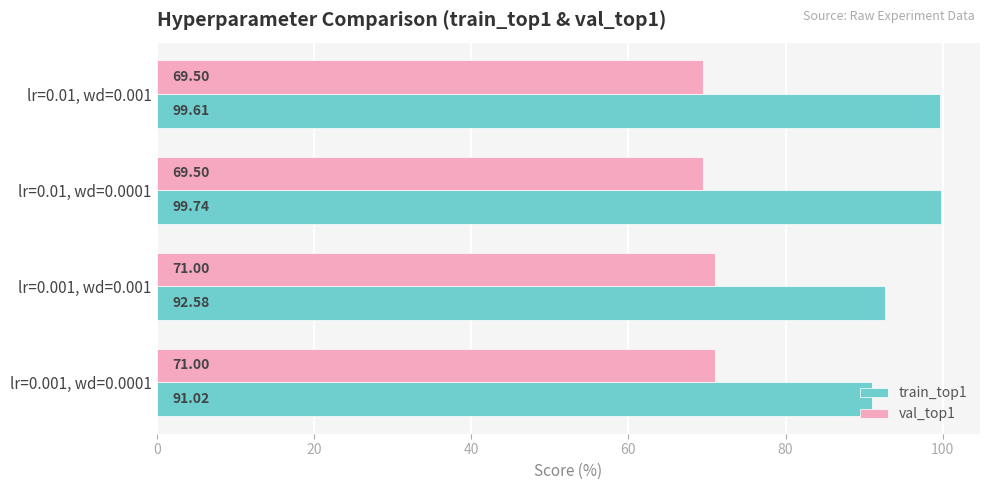

List the series in order of their overall mean, lowest first.

val_top1, train_top1